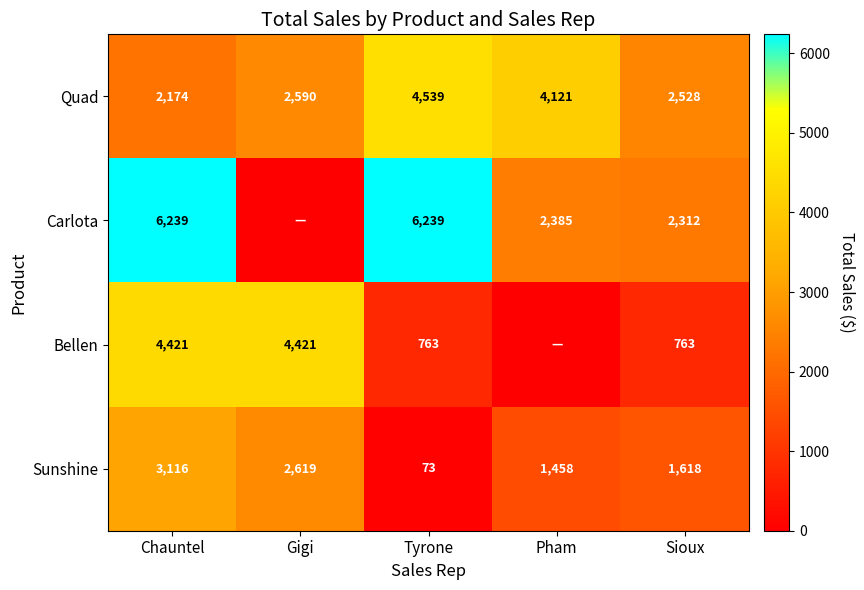

Rank the series at Tyrone from lowest to highest value.

Sunshine, Bellen, Quad, Carlota